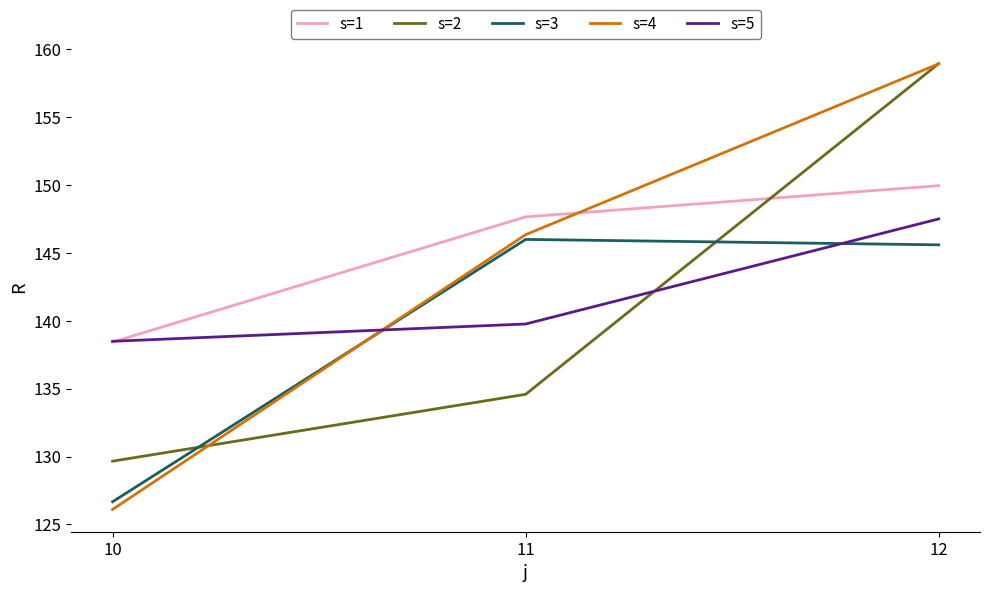

What is the total value across all series at 11?

714.3